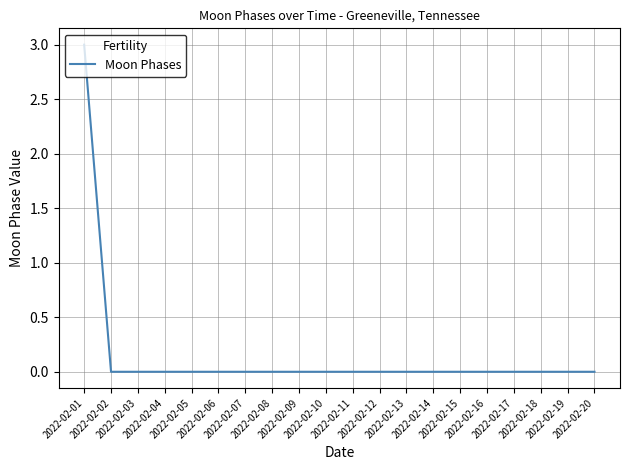

The chart shows a value of 0 at 2022-02-04. True or false?

True